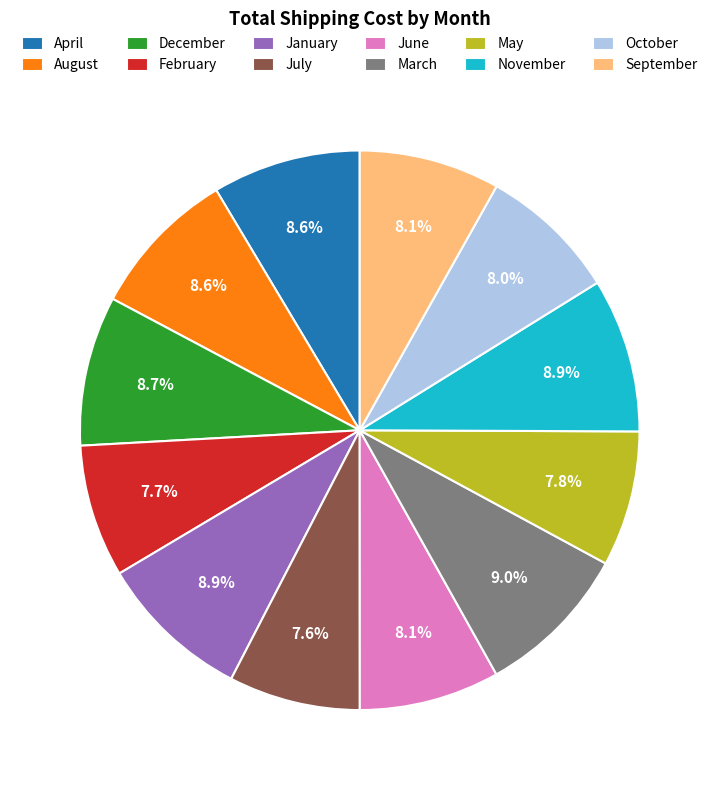

Is August the majority of the pie?

No